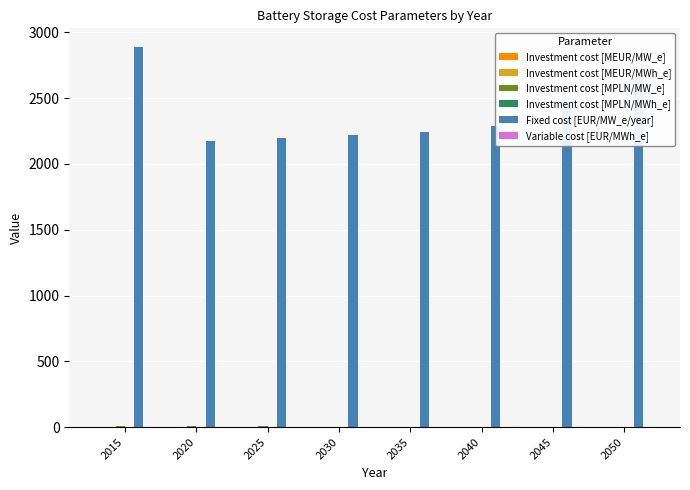

What is the maximum value for Fixed cost [EUR/MW_e/year]?

2885.9